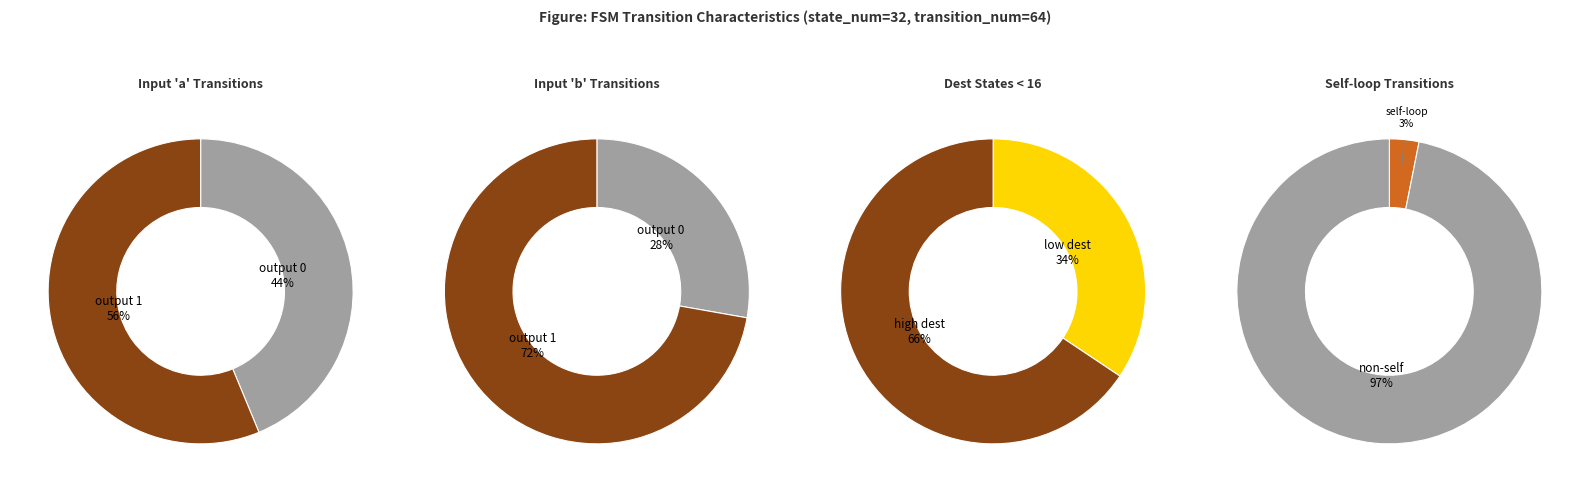

At input_b, list the series in order from smallest to largest.

output_symbol=0, output_symbol=1